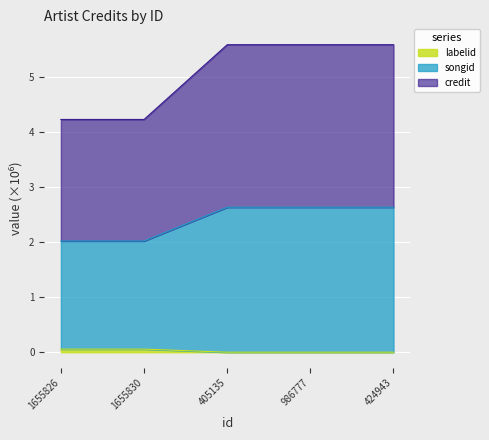

What are all the series names shown in the legend?

credit, songid, labelid